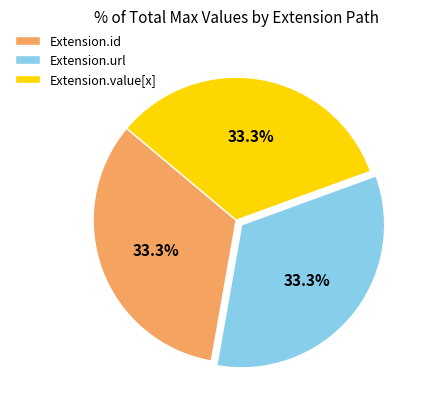

Combined, what portion of the pie is Extension.url and Extension.value[x]?

66.7%